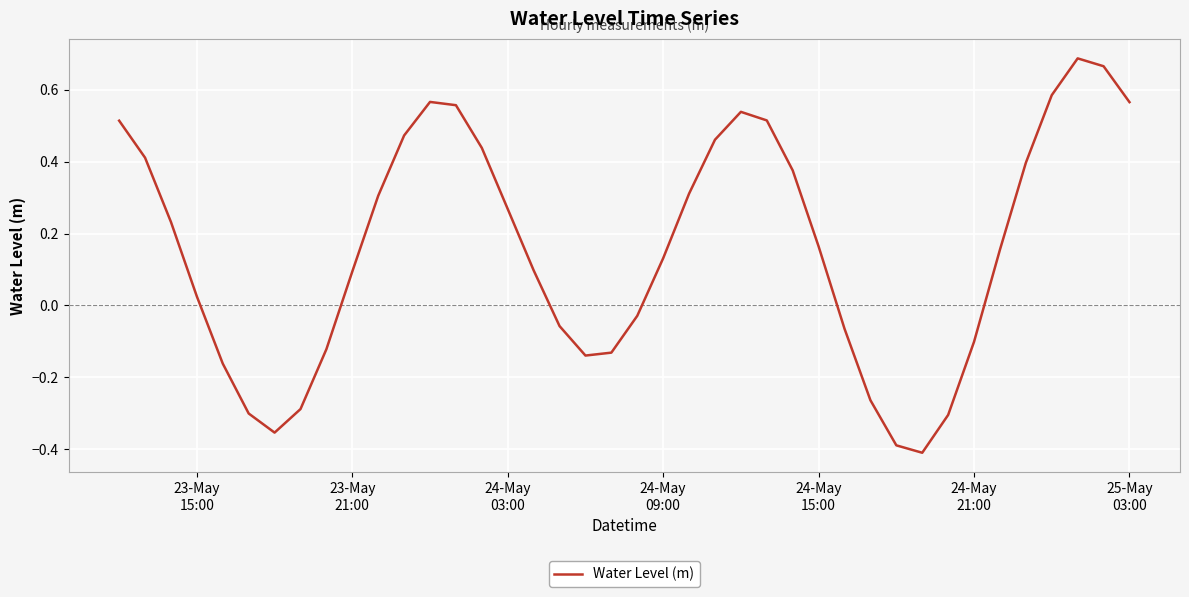

Count the number of categories in the chart.

40